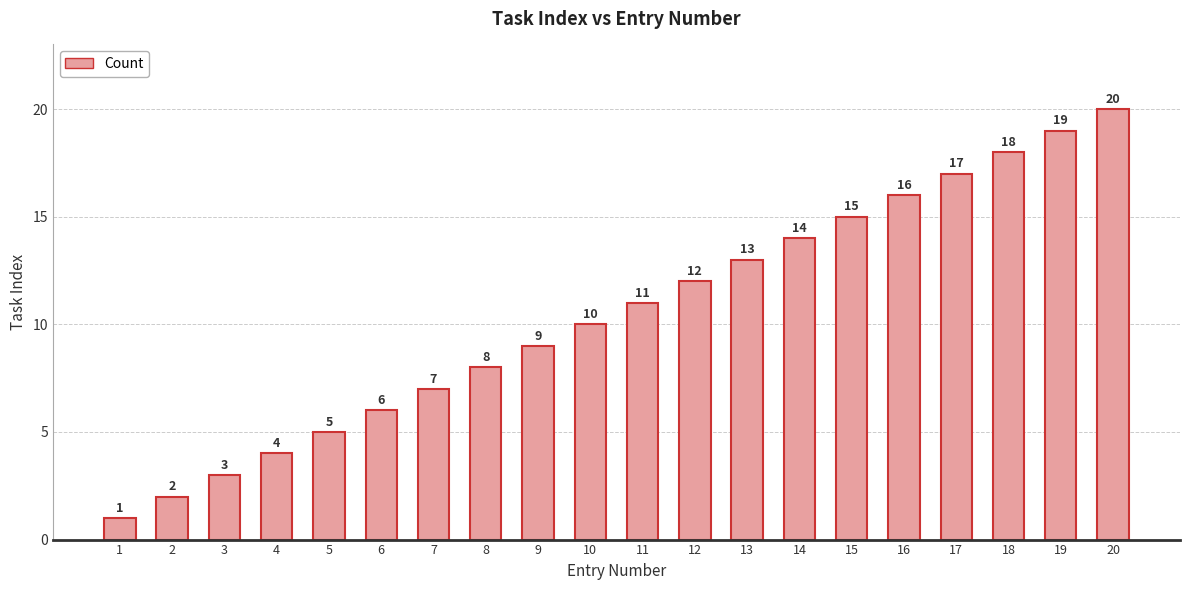

How many data points are less than 11?

10